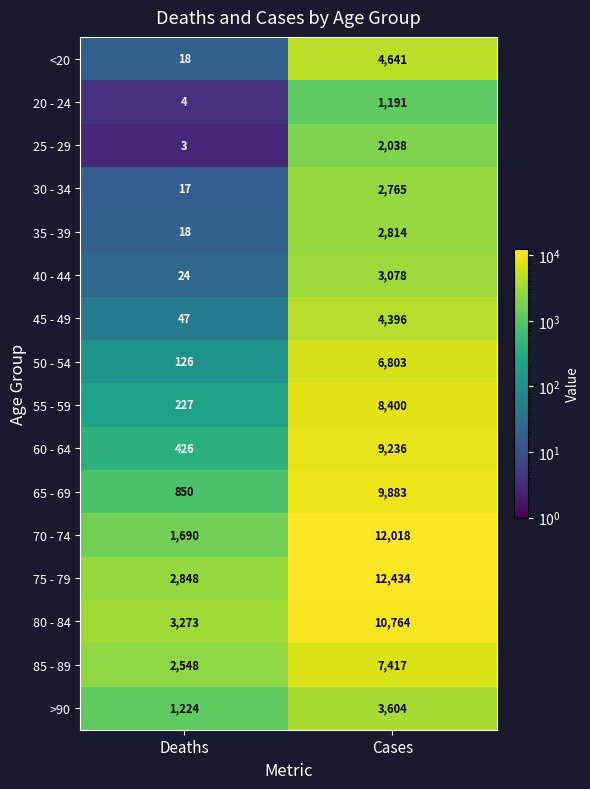

What is the total value across all series at Deaths?

13343